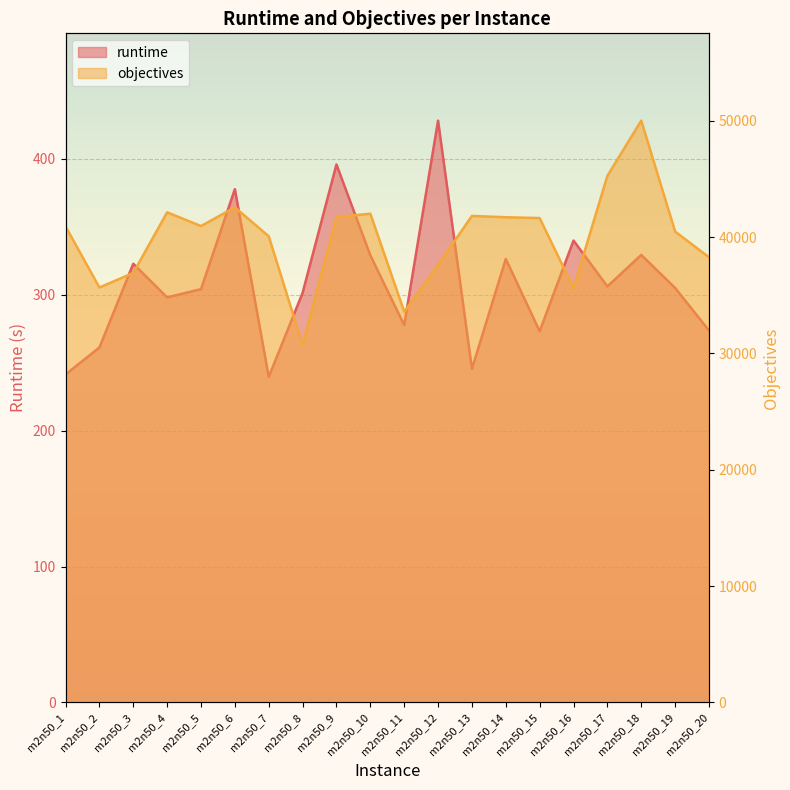

At how many categories does at least one series exceed 26719?

20